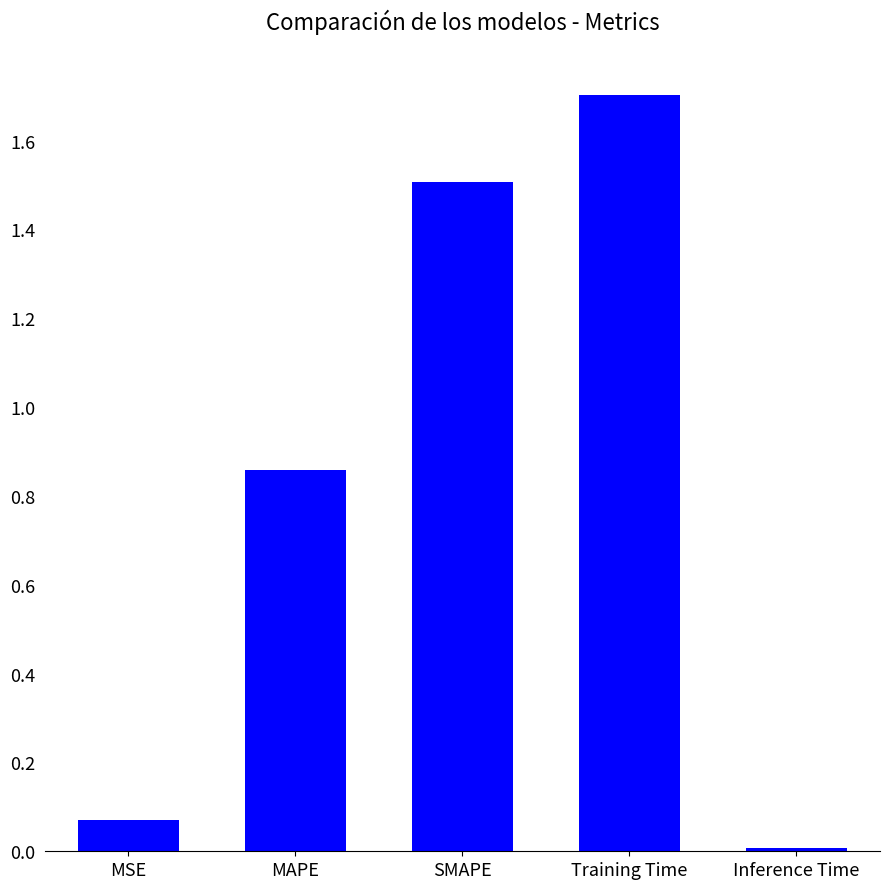

What is the label of the 2nd bar from the left?

MAPE